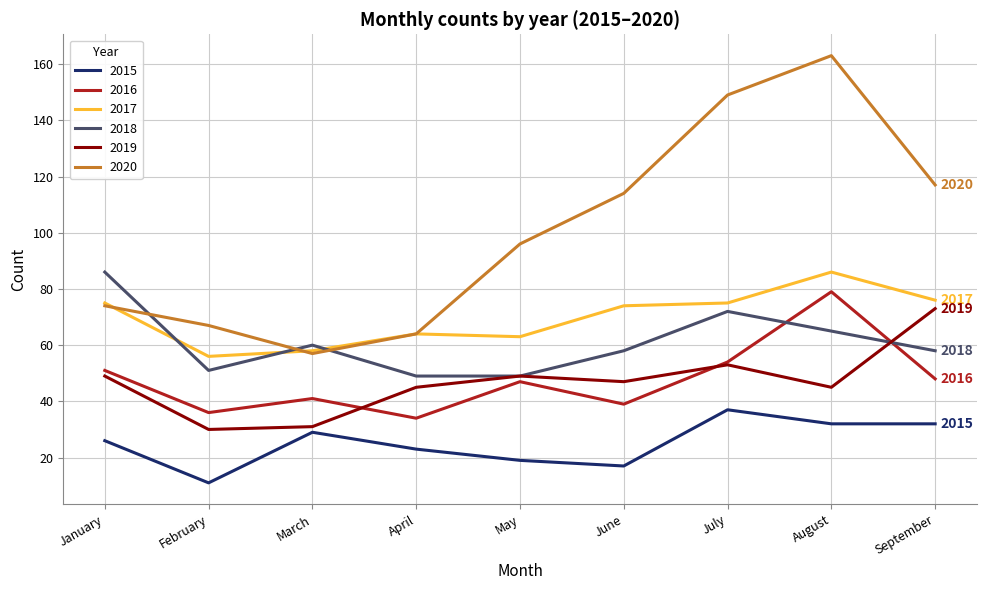

Reading left to right, extract all data points from this chart.

2015: 26	11	29	23	19	17	37	32	32
2016: 51	36	41	34	47	39	54	79	48
2017: 75	56	58	64	63	74	75	86	76
2018: 86	51	60	49	49	58	72	65	58
2019: 49	30	31	45	49	47	53	45	73
2020: 74	67	57	64	96	114	149	163	117